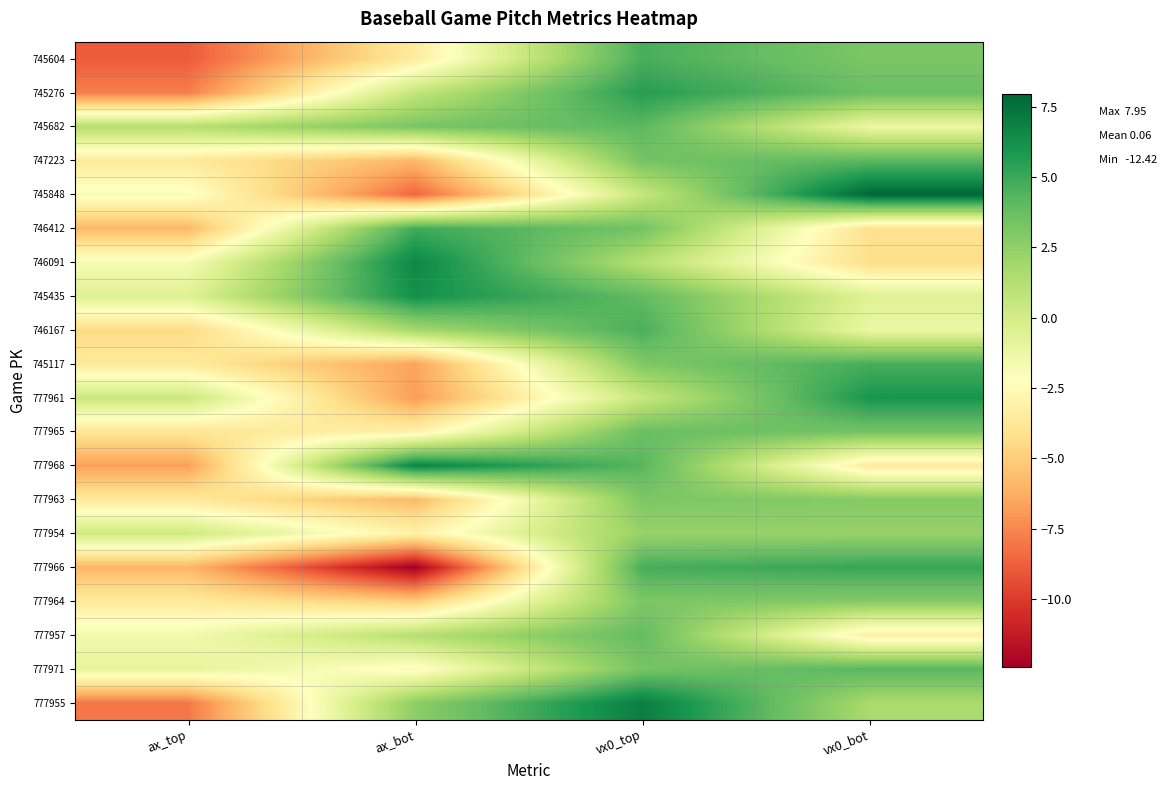

Which series has the largest range (max minus min)?

777966